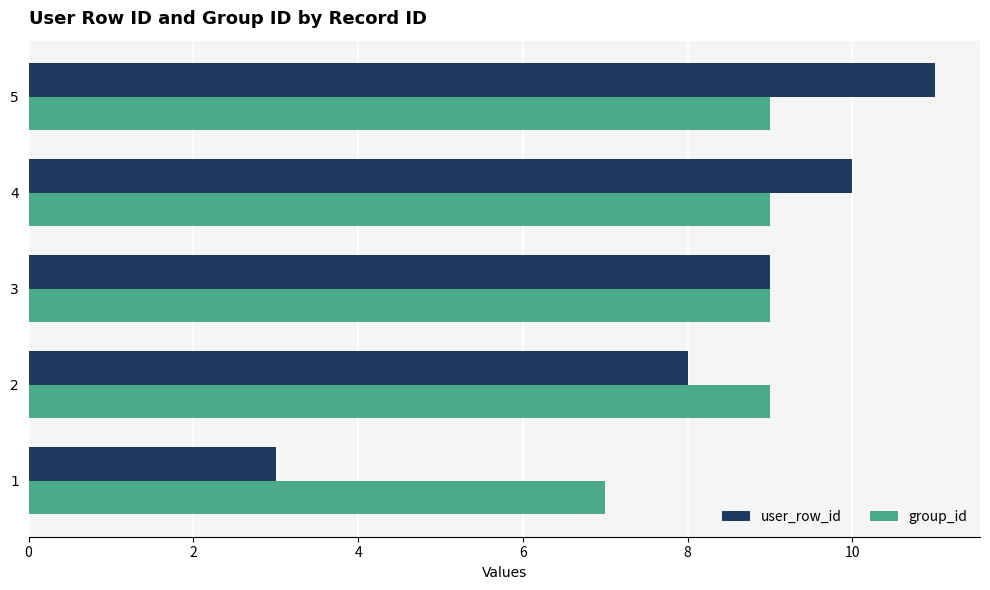

Between 2 and 4, which series saw the biggest shift?

user_row_id